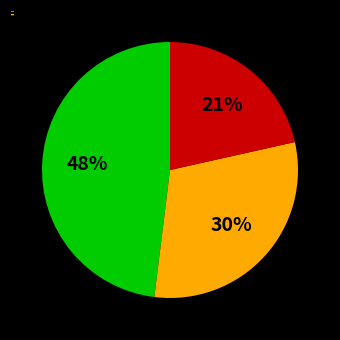

The Caribe slice represents 21% of the pie. True or false?

True